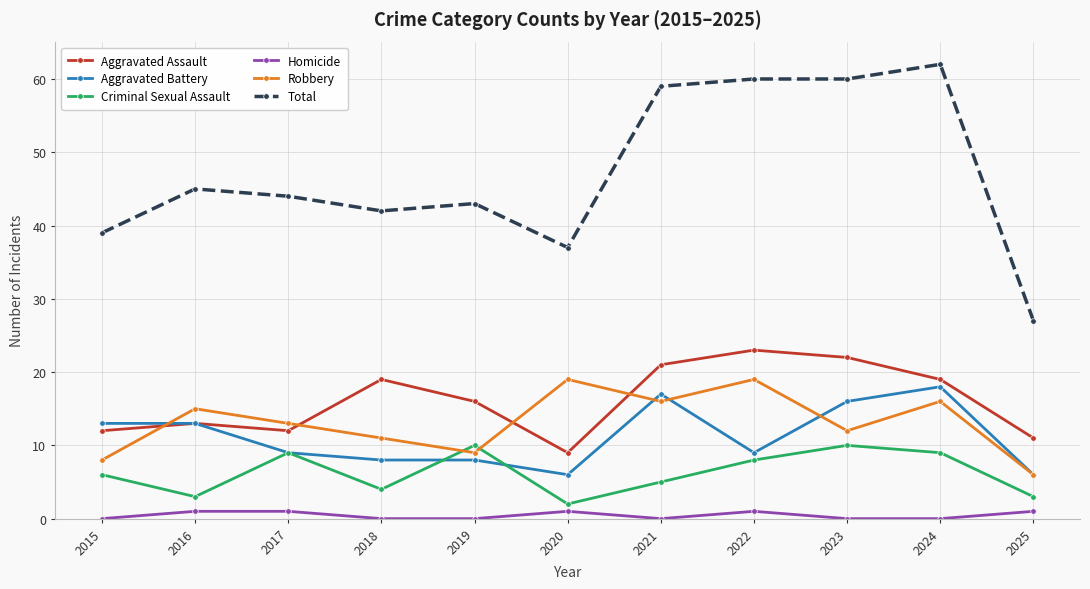

How many values in the Aggravated Assault series are below 16?

5